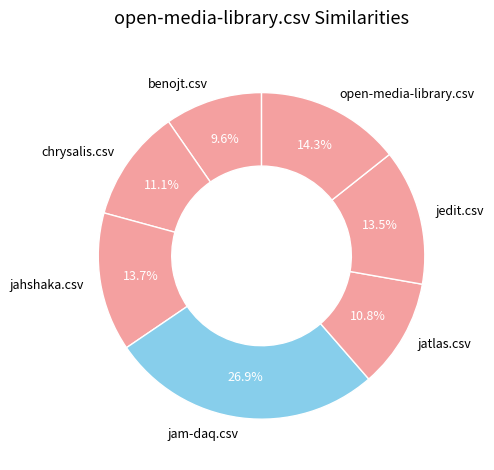

Do jahshaka.csv and jedit.csv together represent more than half of the pie?

No